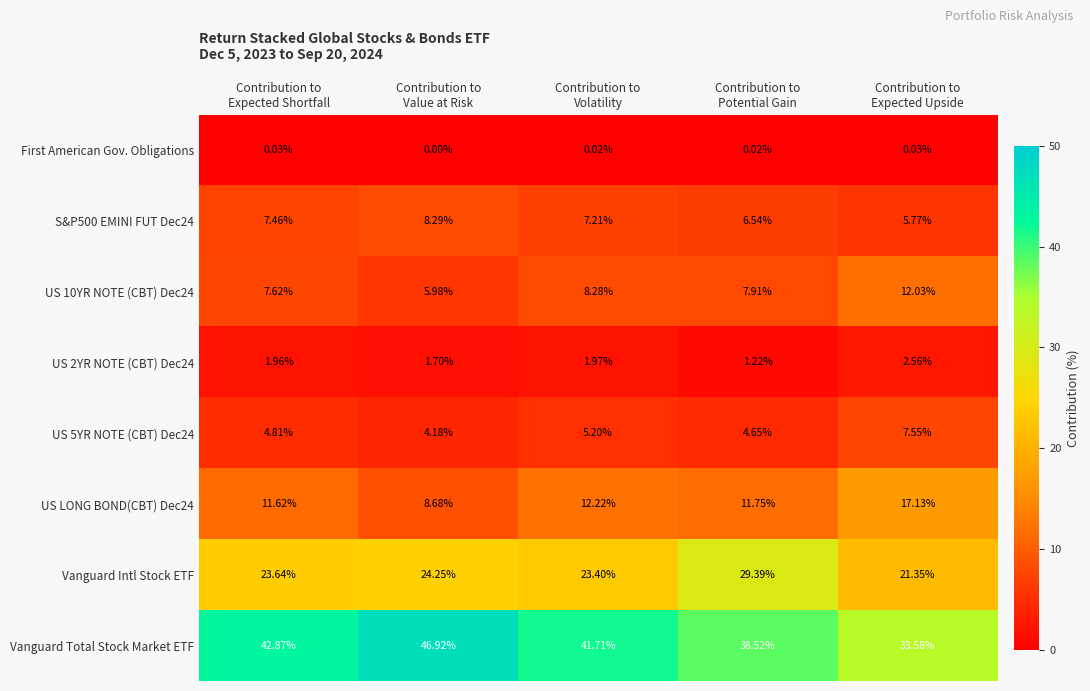

Which series has the largest total across all categories?

Vanguard Total Stock Market ETF